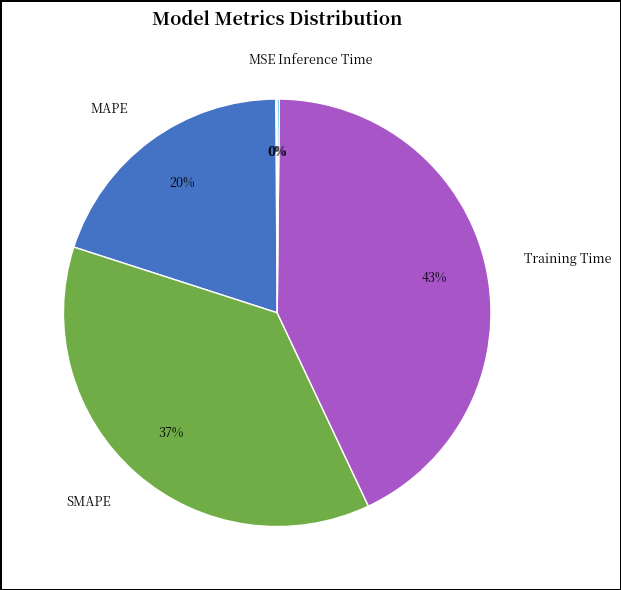

True or false: Training Time accounts for 43% of the total.

True